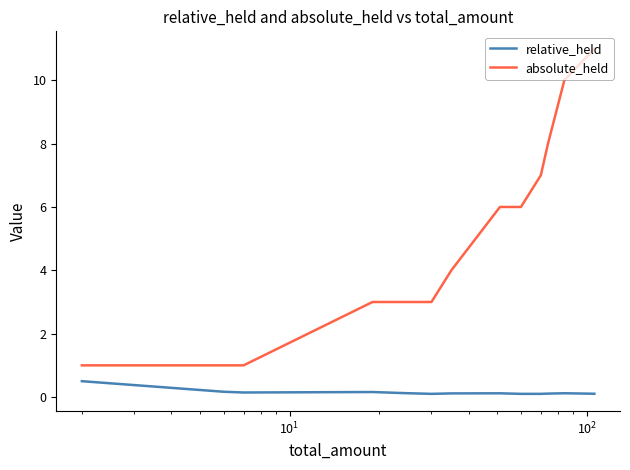

What is the average value of the absolute_held series?

5.4